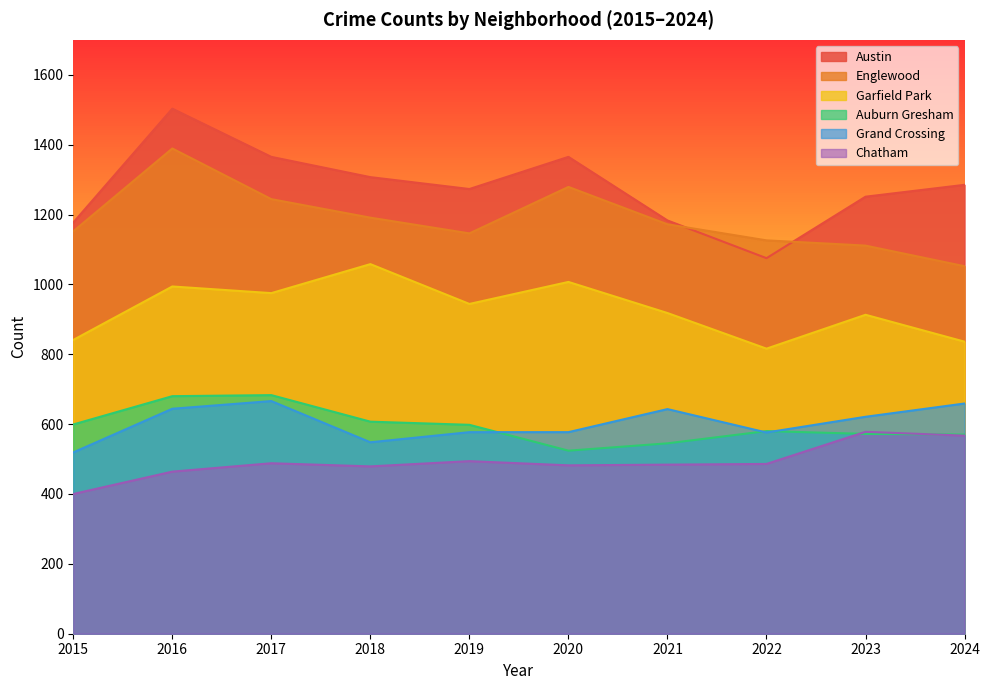

What are all the series names shown in the legend?

Austin, Englewood, Garfield Park, Auburn Gresham, Grand Crossing, Chatham